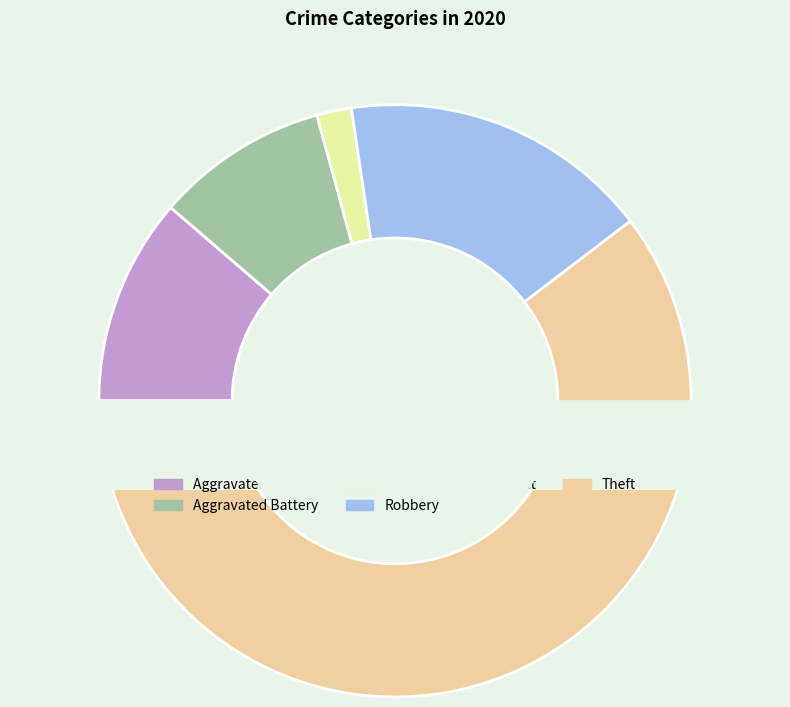

Is there any slice that represents more than half of the pie?

Yes